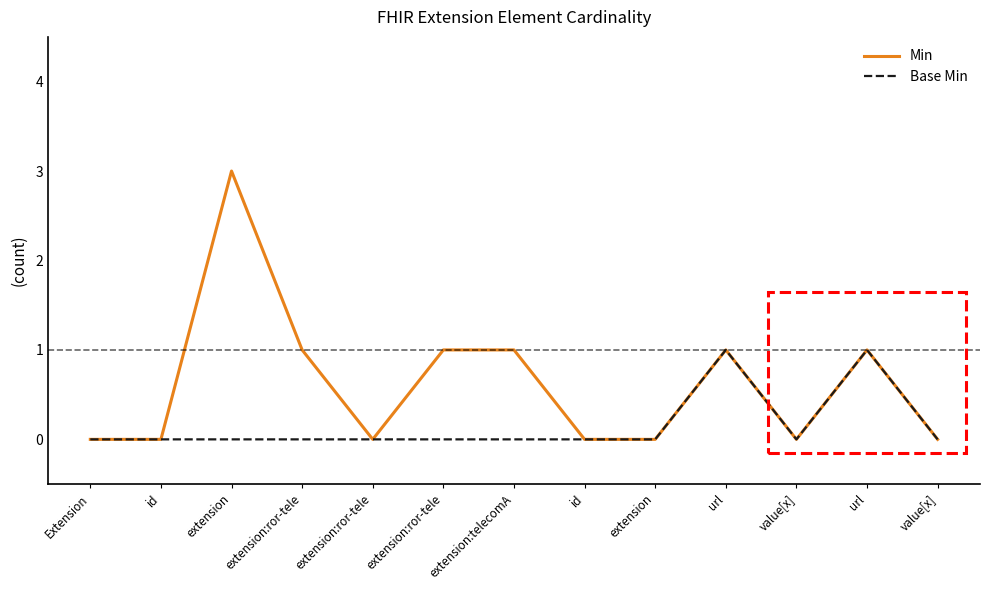

What are all the series names shown in the legend?

Min, Base Min